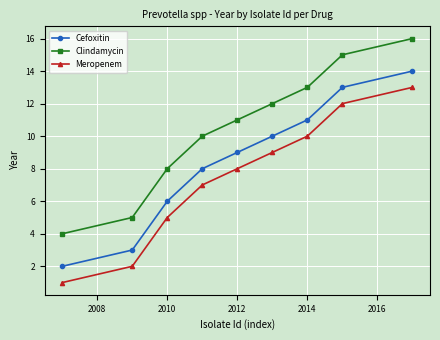

What is the difference between the maximum and minimum values in the Cefoxitin series?

12